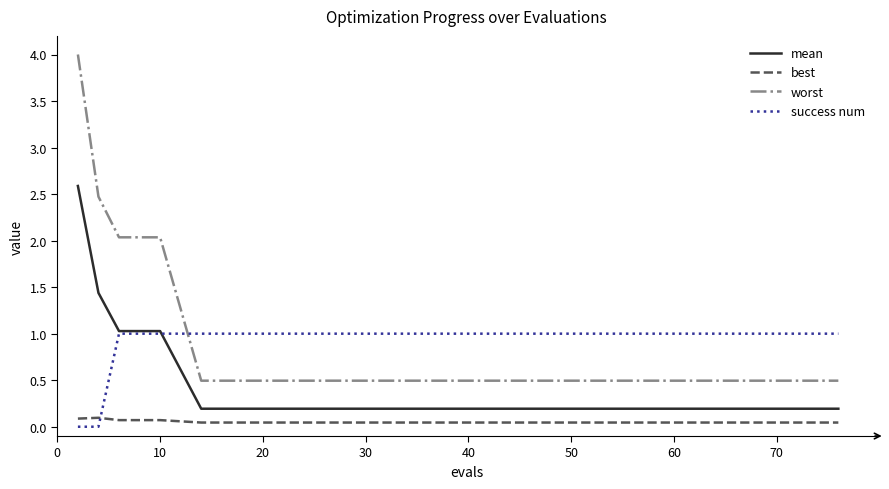

After their last crossing, which series has the higher values: success num or best?

success num